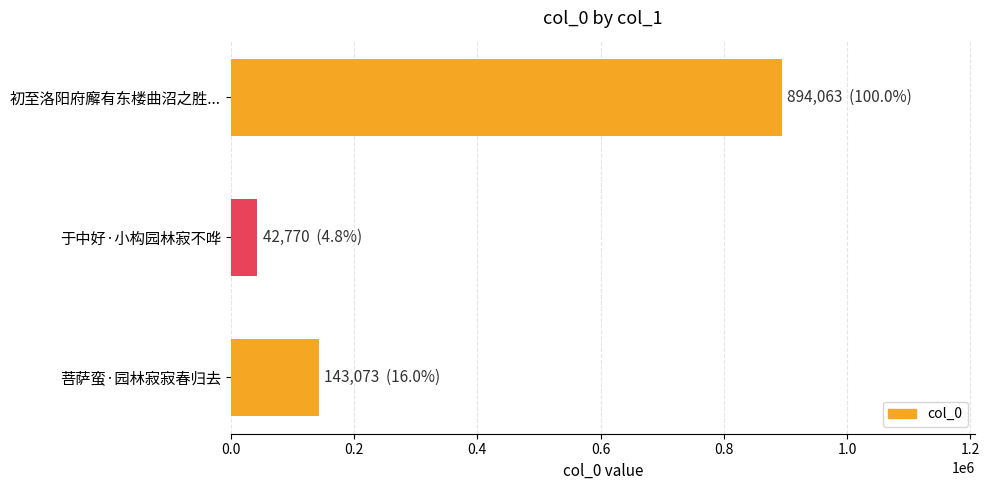

What is the average value?

359969